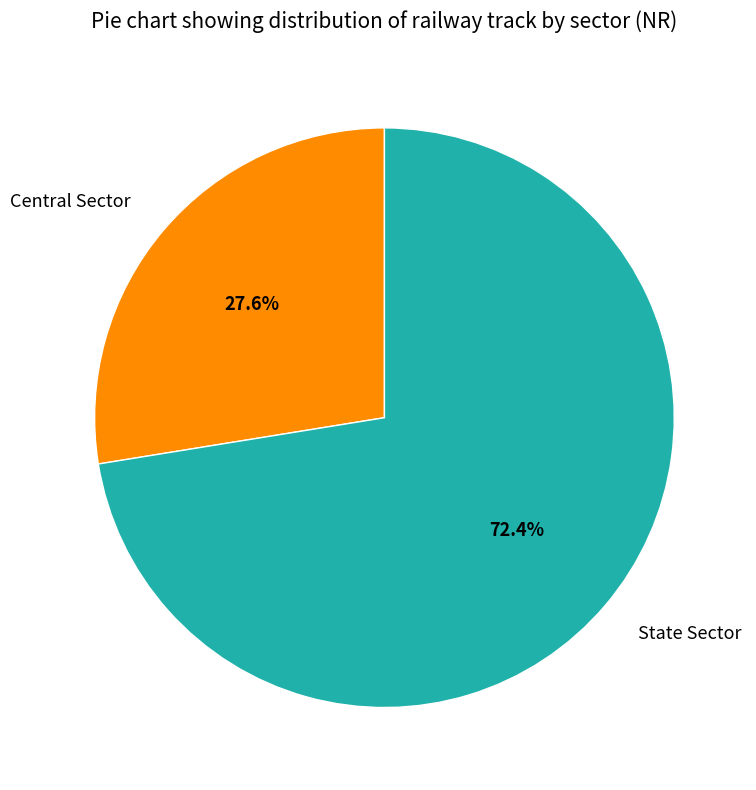

What is the largest slice in the pie chart?

State Sector